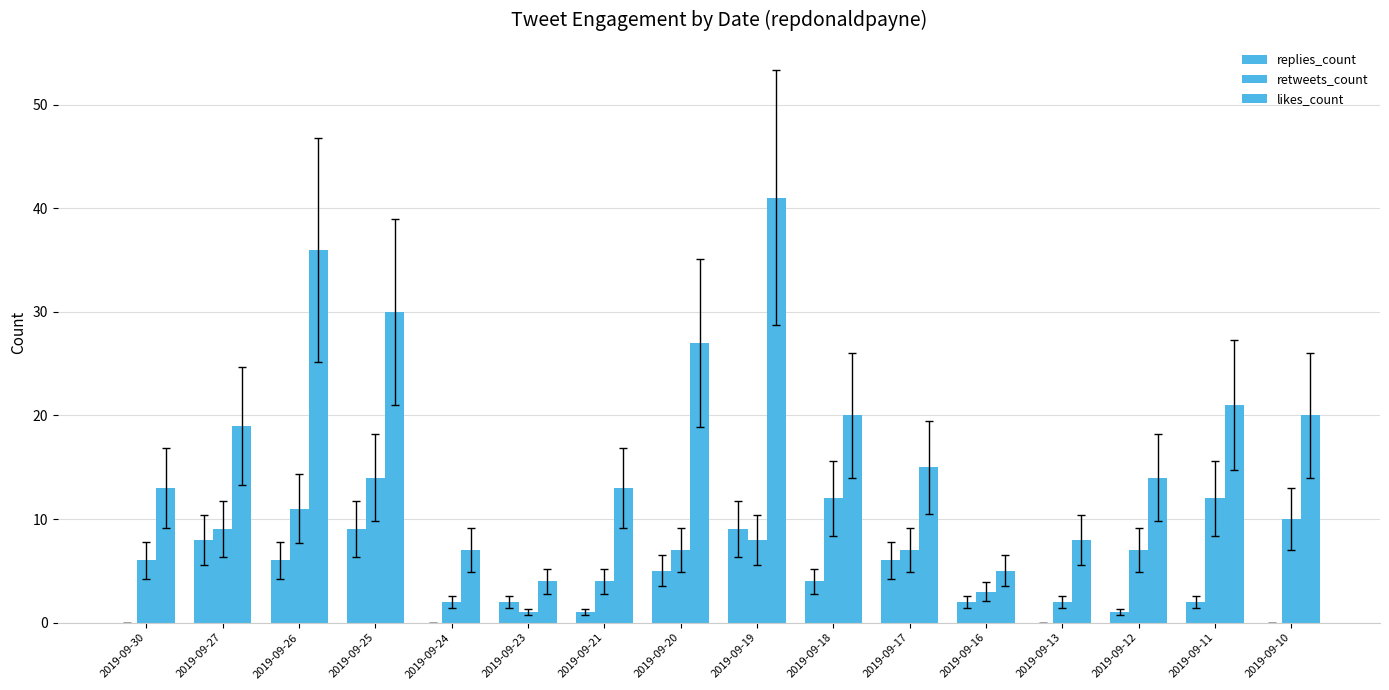

Count the number of data series in this chart.

3